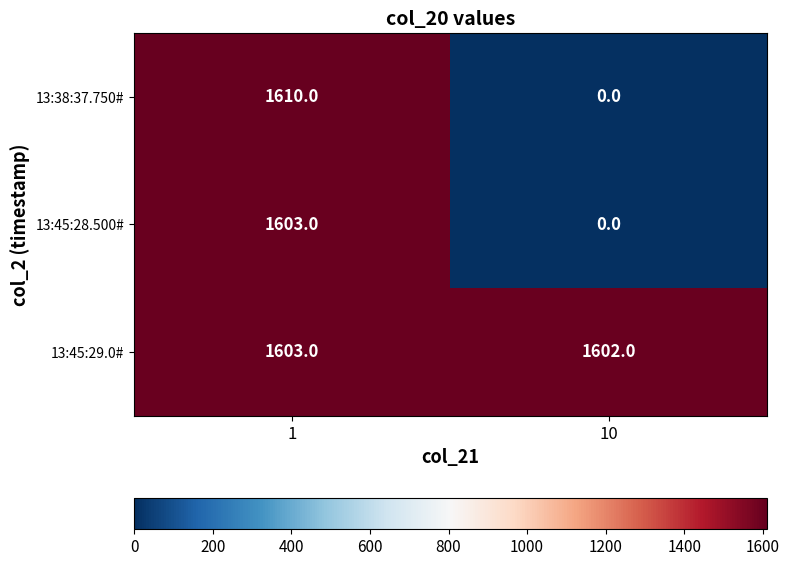

Rank the categories by 13:38:37.750# value from lowest to highest.

10, 1